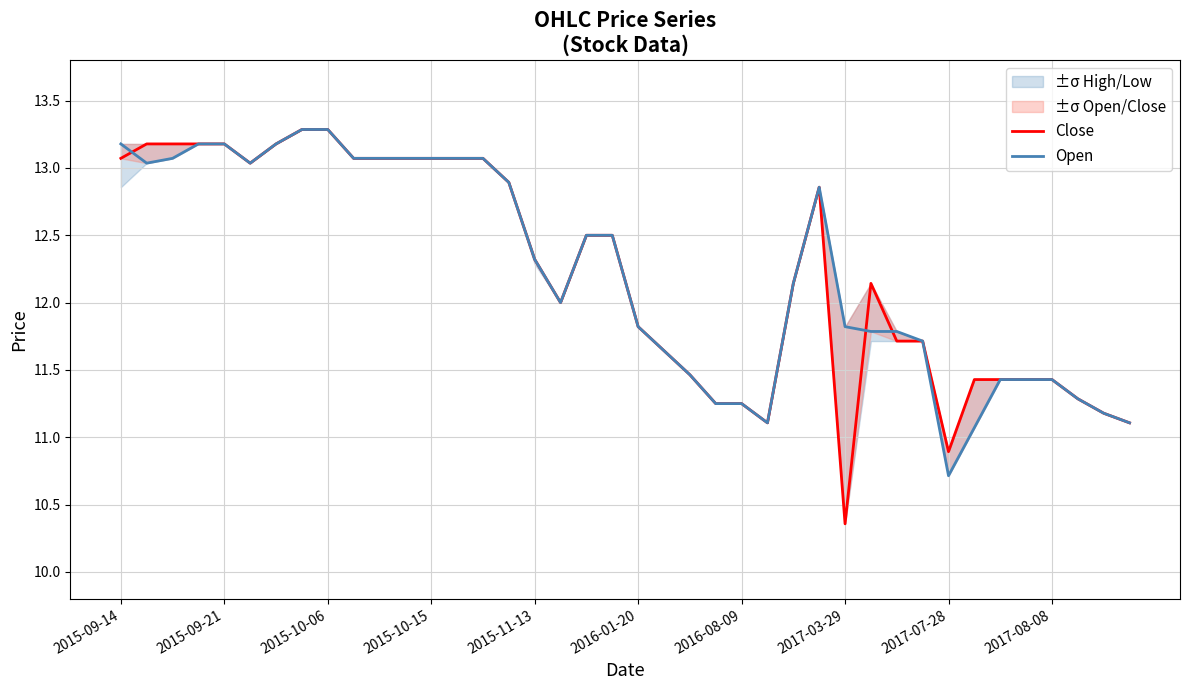

What is the difference between the Close values at 2016-08-09 and 2016-01-20?

0.6